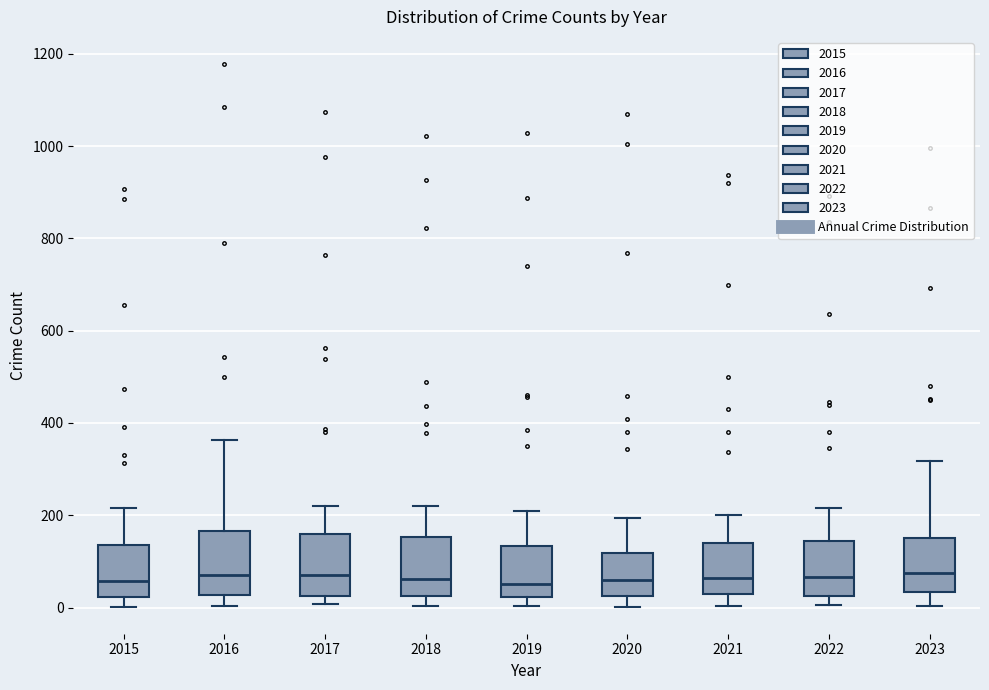

Where does the upper whisker of the box at x = 2017 end on the y-axis? The values are not printed on the chart, so give them approximately, as read against the axis.

220